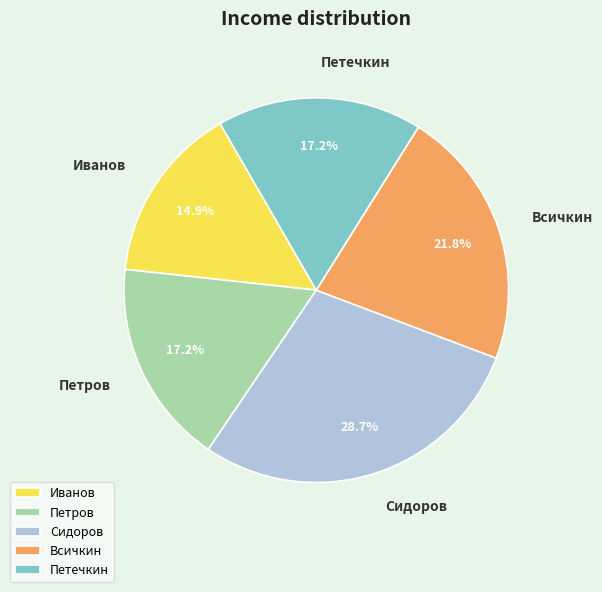

Between Сидоров and Петров, which is larger?

Сидоров